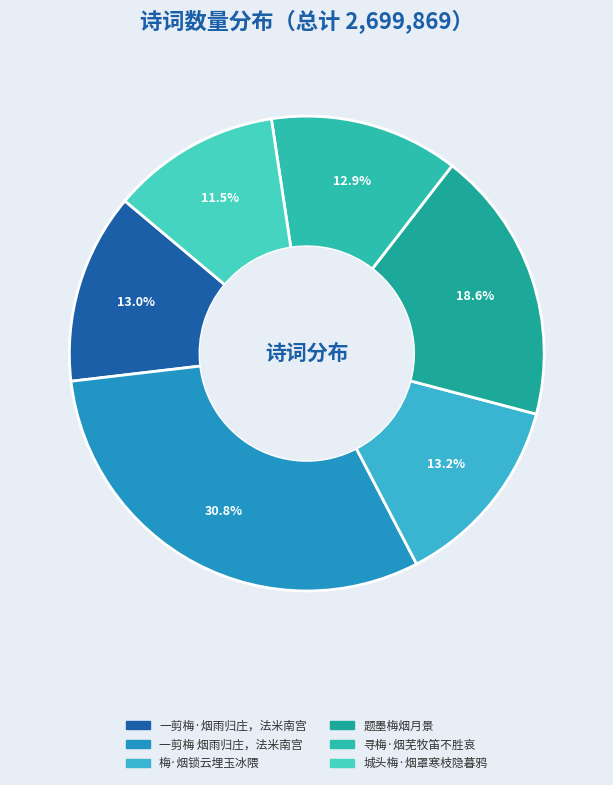

Which category has the smallest portion of the pie?

城头梅·烟罩寒枝隐暮鸦